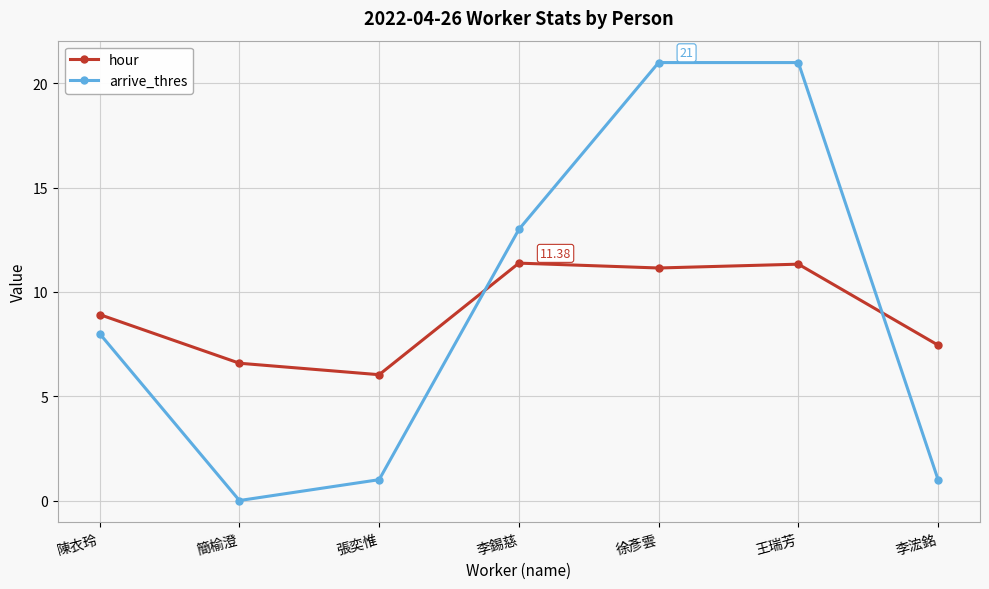

What is the difference between the maximum and second lowest values in the arrive_thres series?

20.0